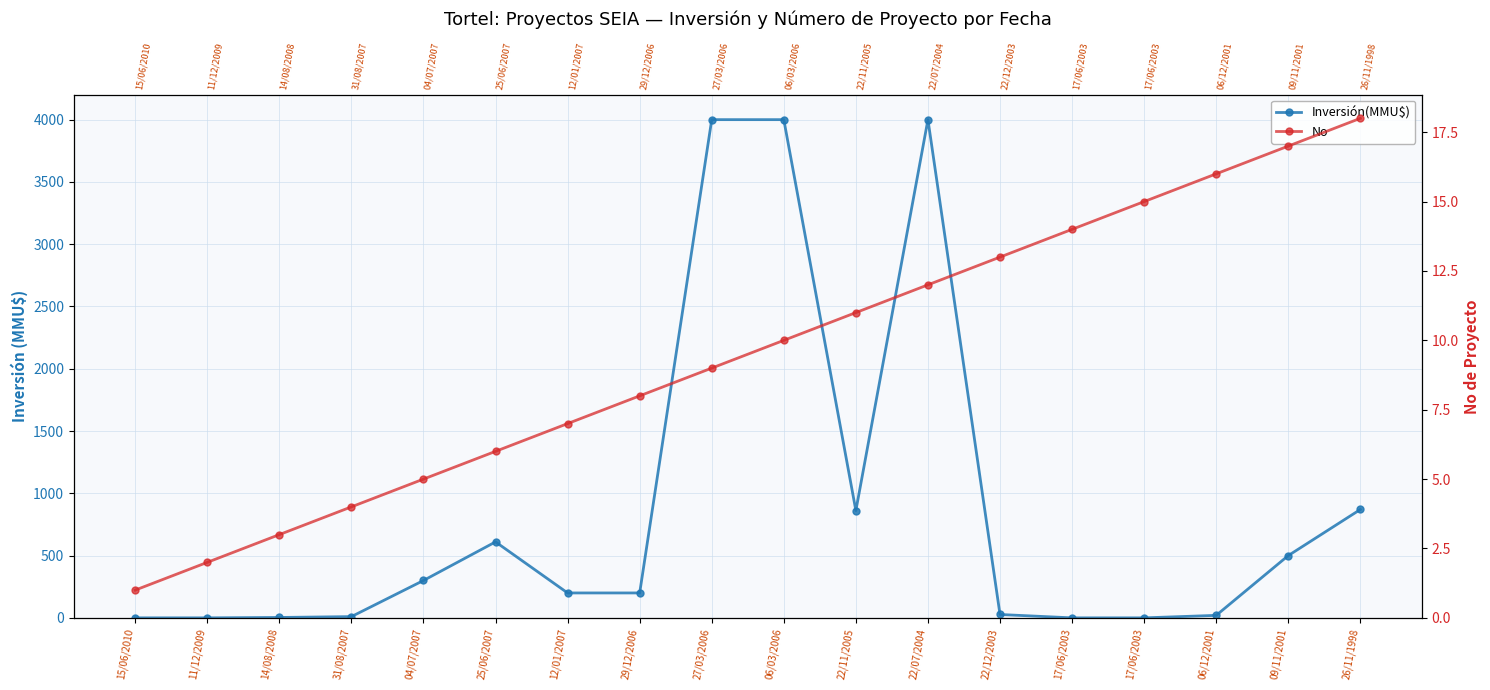

Rank the categories by No value from highest to lowest.

26/11/1998, 09/11/2001, 06/12/2001, 17/06/2003, 17/06/2003, 22/12/2003, 22/07/2004, 22/11/2005, 06/03/2006, 27/03/2006, 29/12/2006, 12/01/2007, 25/06/2007, 04/07/2007, 31/08/2007, 14/08/2008, 11/12/2009, 15/06/2010